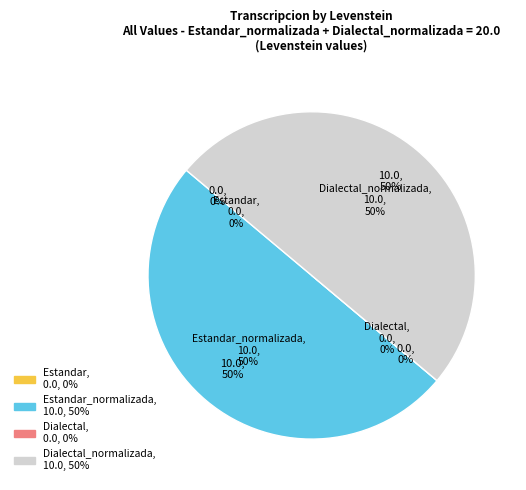

What is the total percentage of Estandar_normalizada and Estandar?

50.0%